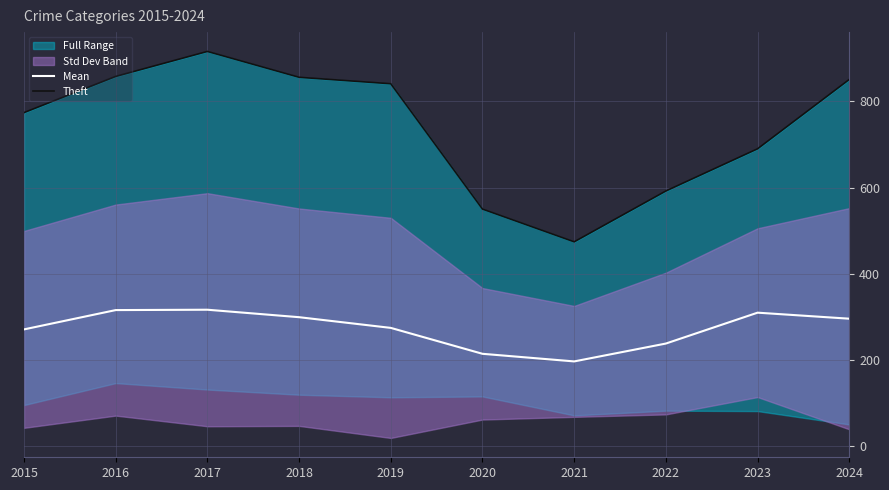

True or false: Theft and Mean cross at least once.

False